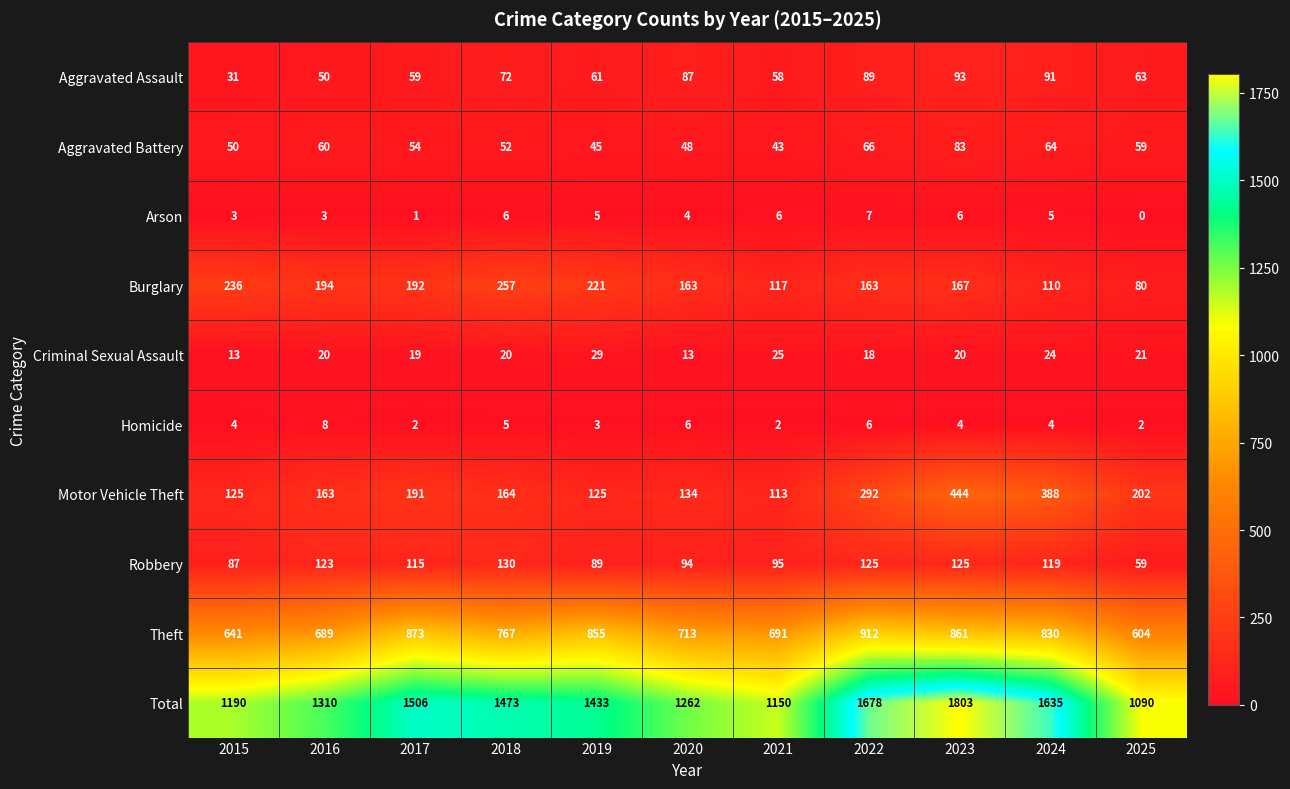

Which label corresponds to the smallest value in the chart?

2025